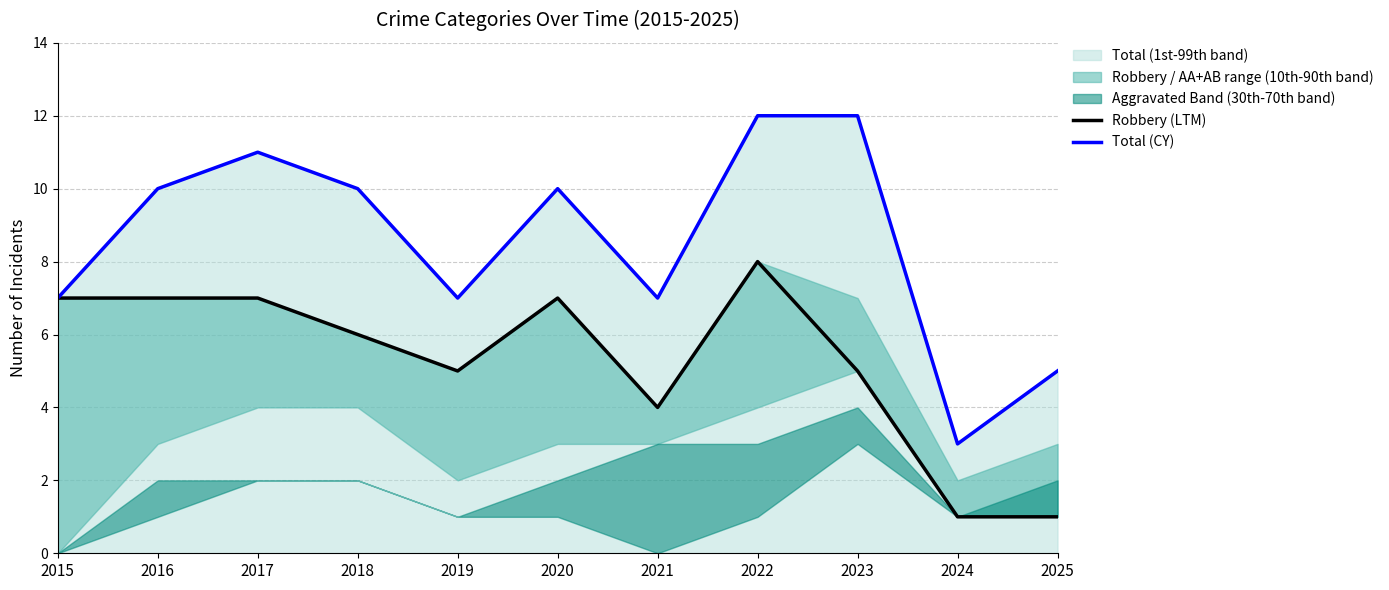

The value of Robbery (LTM) at 2016 is 7. True or false?

True